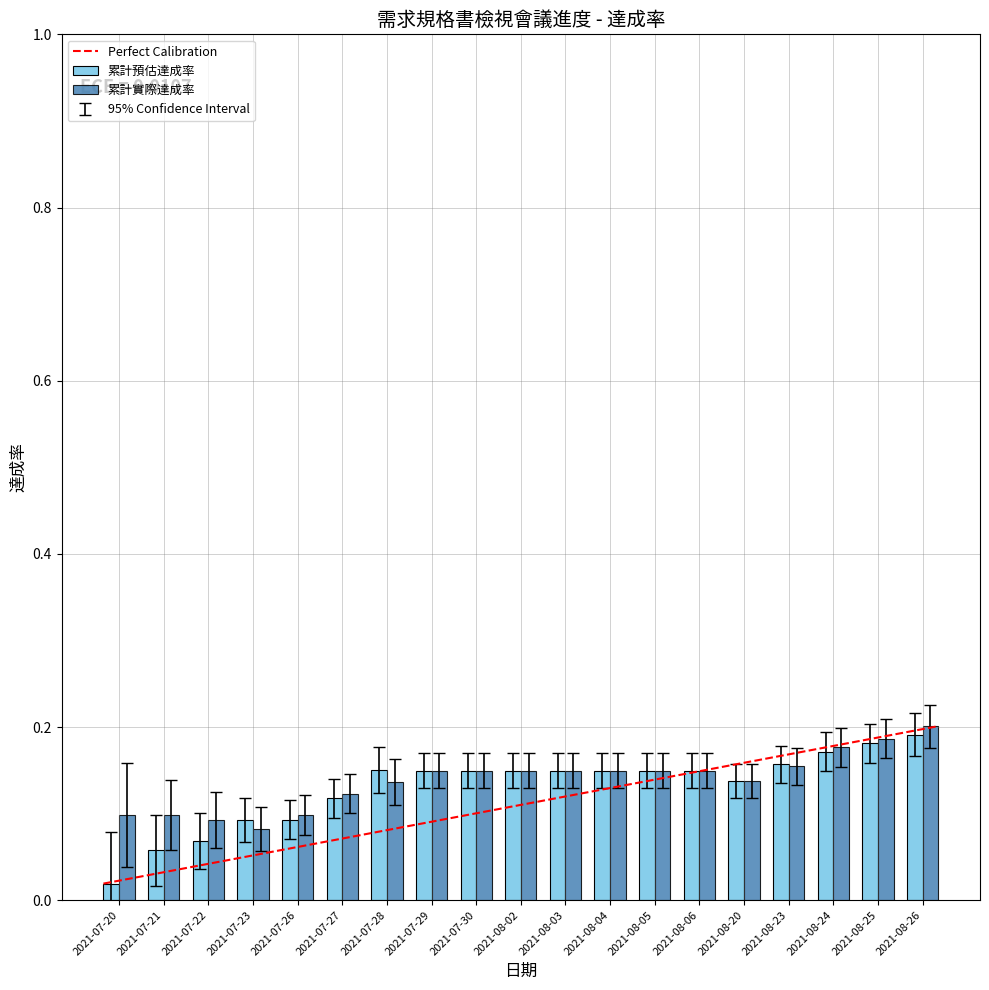

At which category does the chart reach its minimum across all series?

2021-07-20